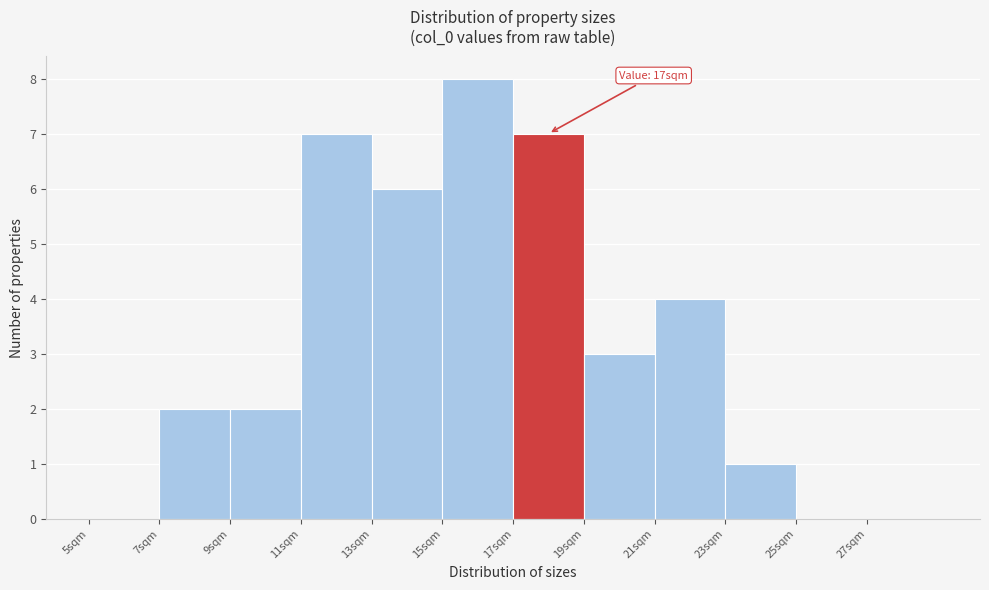

Which range on the x-axis has the tallest bar?

15 to 17